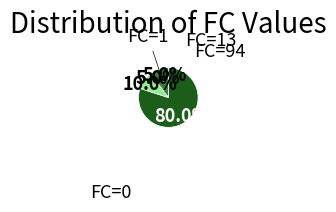

The FC=13 slice represents 1% of the pie. True or false?

False